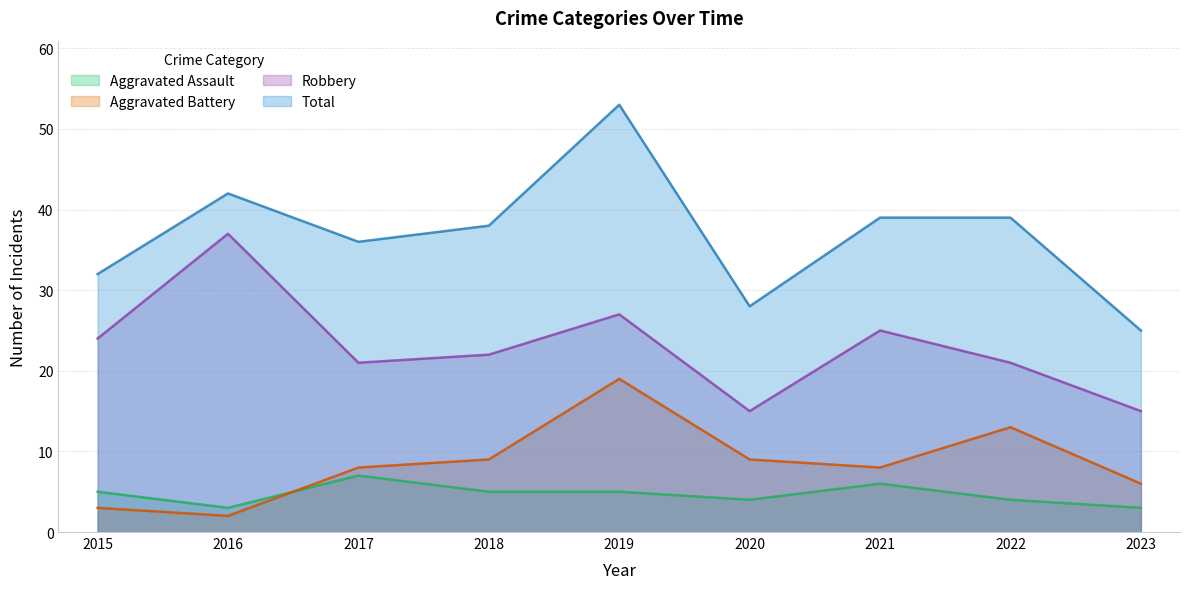

How many interior local peaks does the Aggravated Assault series have?

2